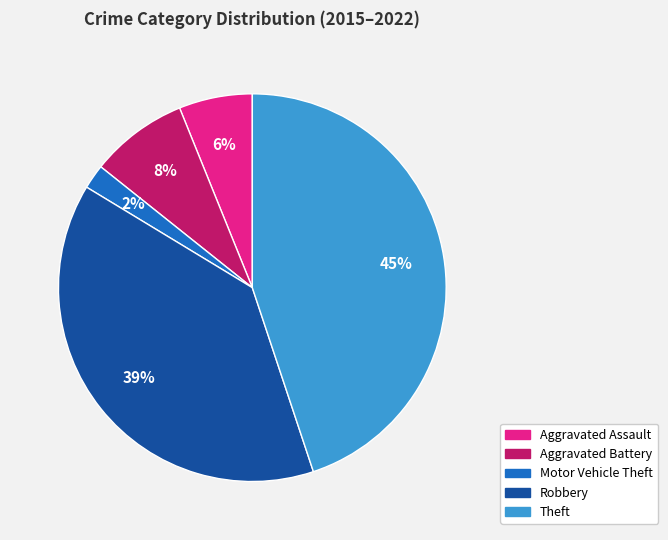

What is the largest slice in the pie chart?

Theft